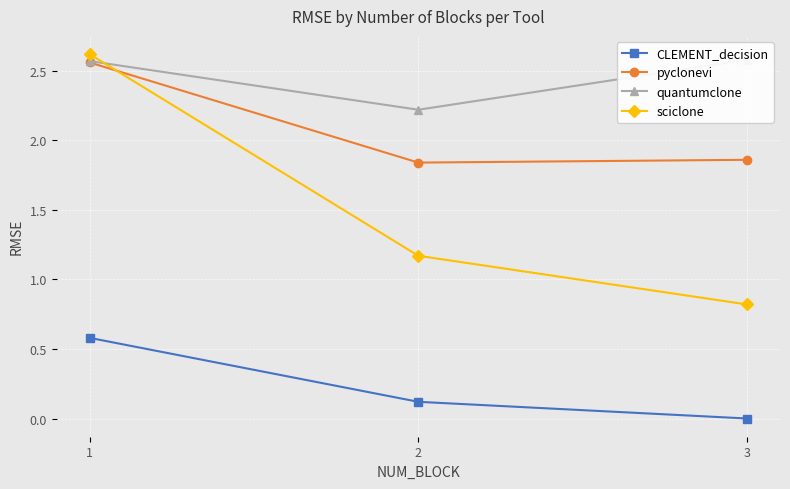

Which series has the largest total across all categories?

quantumclone